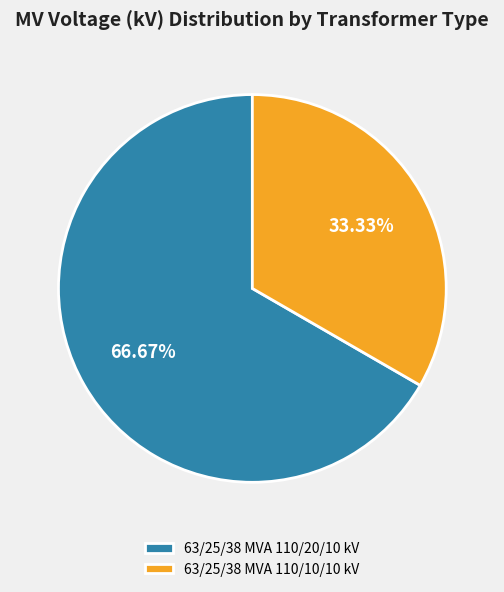

What is the largest slice in the pie chart?

63/25/38 MVA 110/20/10 kV